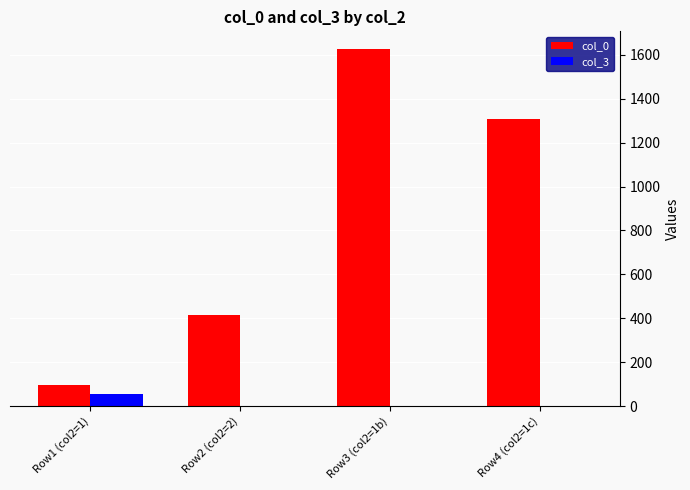

Which series changed the most between Row1 (col2=1) and Row4 (col2=1c)?

col_0